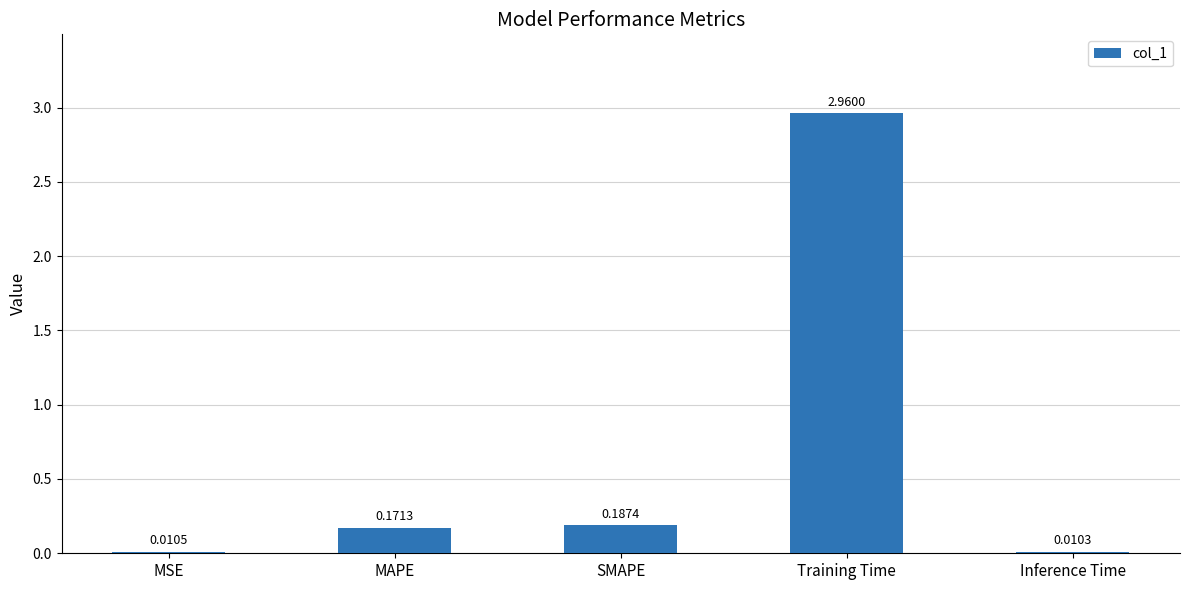

What is the change in value from SMAPE to Training Time?

+2.8